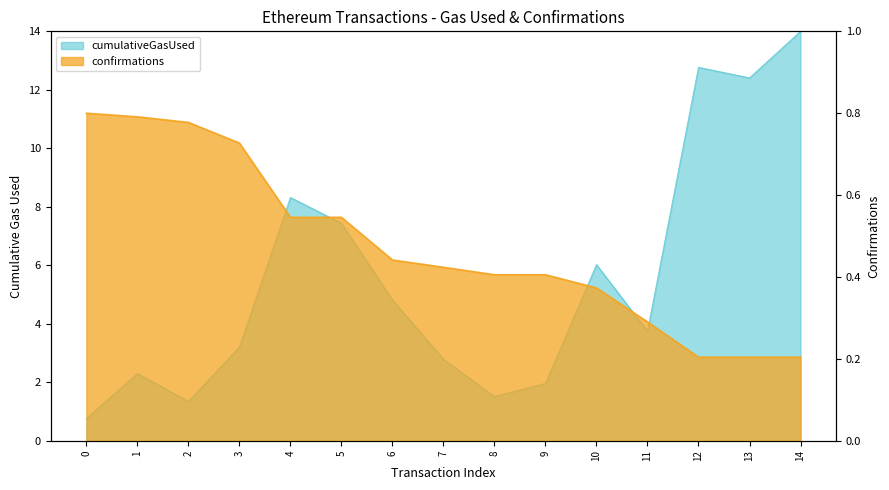

What is the spread (max minus min) of values at 3?

2.5